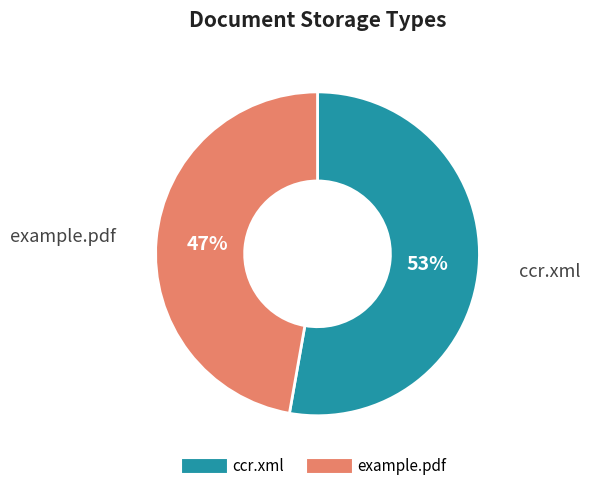

The example.pdf slice represents 47% of the pie. True or false?

True